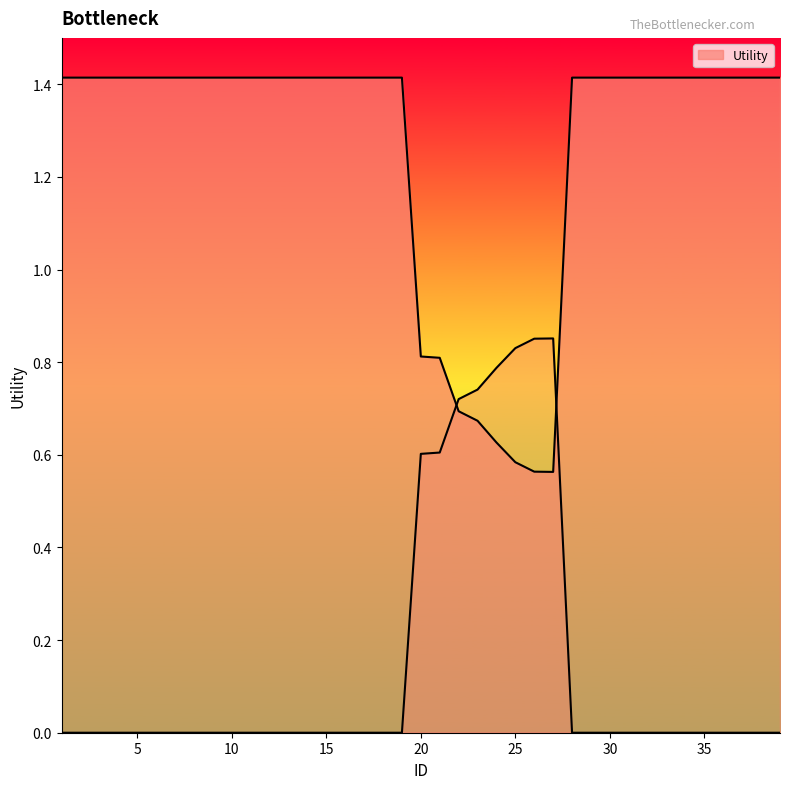

What is the average value?

1.3